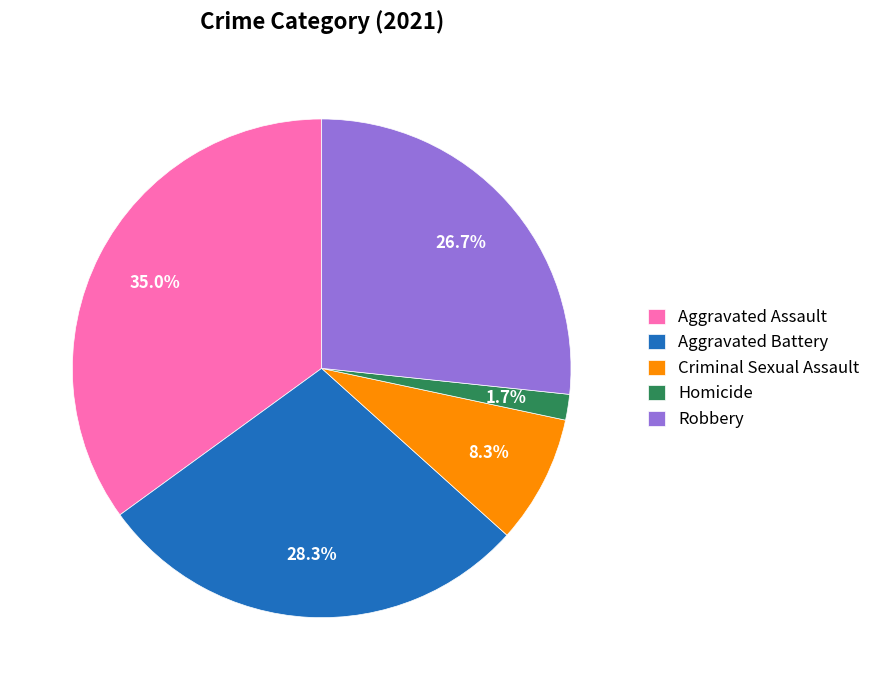

To the nearest percent, what is the difference between the Homicide and Criminal Sexual Assault slice percentages?

7%